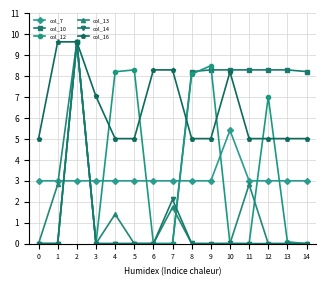

Which series has the largest total across all categories?

col_16